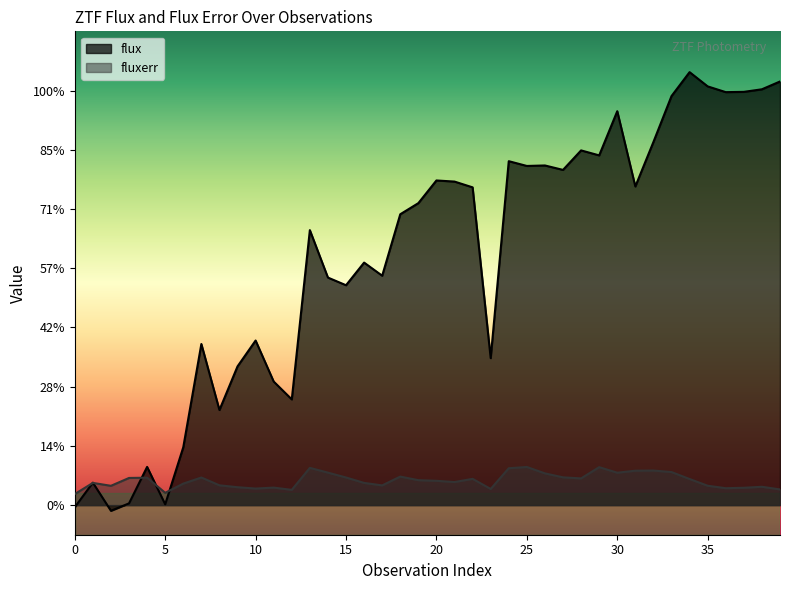

Reading right to left, list all the values displayed in this chart.

flux: 39=715.3	38=702.1	37=697.8	36=697.3	35=707.0	34=731.1	33=690.7	32=613.2	31=538.1	30=665.1	29=590.5	28=598.9	27=566.0	26=573.5	25=572.7	24=580.8	23=248.2	22=536.6	21=546.3	20=548.2	19=509.9	18=491.2	17=387.4	16=409.5	15=371.3	14=384.2	13=464.3	12=178.5	11=208.7	10=277.9	9=234.2	8=160.6	7=272.1	6=97.7	5=1.4	4=64.5	3=3.0	2=-9.6	1=37.9	0=-3.6
fluxerr: 39=26.5	38=31.0	37=29.3	36=28.6	35=32.7	34=44.1	33=55.8	32=58.4	31=58.1	30=54.7	29=64.1	28=45.1	27=46.9	26=53.6	25=64.4	24=62.3	23=27.3	22=44.3	21=38.9	20=41.0	19=42.1	18=48.2	17=33.3	16=37.5	15=46.6	14=54.8	13=62.9	12=25.8	11=29.6	10=28.0	9=30.2	8=33.4	7=46.6	6=36.3	5=20.8	4=46.3	3=45.9	2=32.6	1=37.5	0=18.7